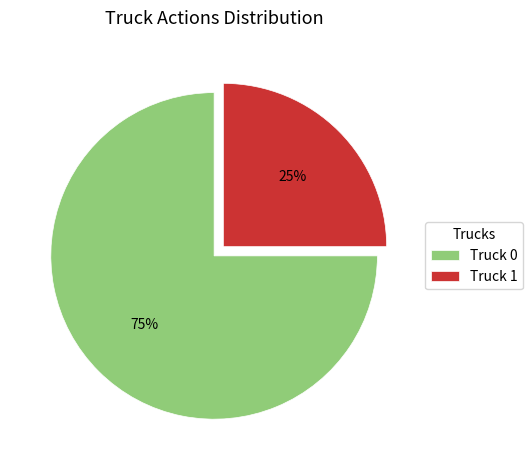

To the nearest percent, what is the difference between the largest and smallest slice percentages?

50%